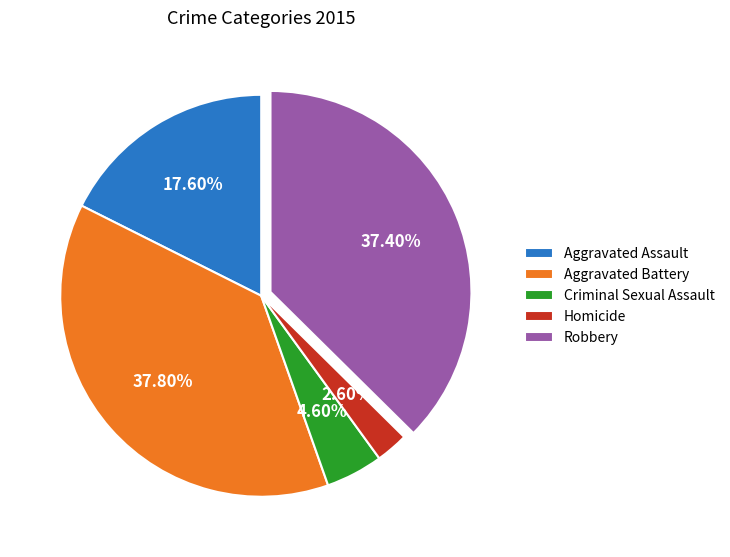

To the nearest percent, what percentage of the pie is Criminal Sexual Assault?

5%